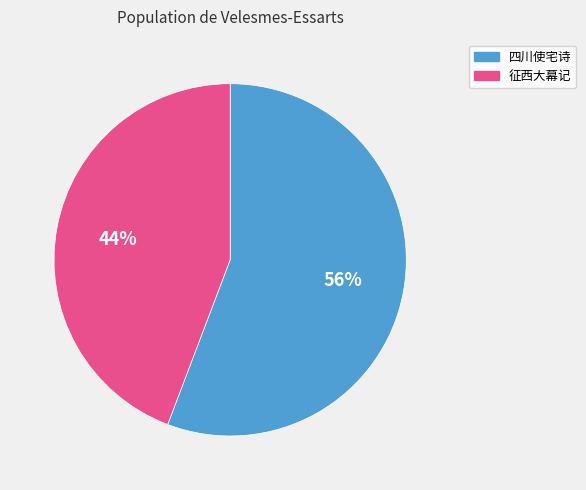

To the nearest percent, what is the difference between the largest and smallest slice percentages?

12%